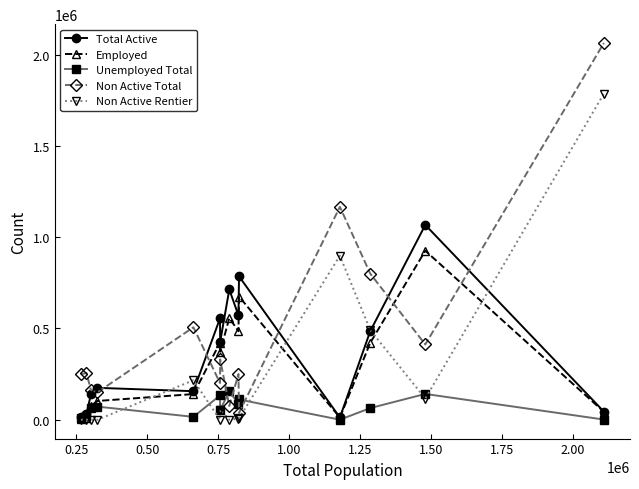

What is the maximum value for Non Active Rentier?

1786731